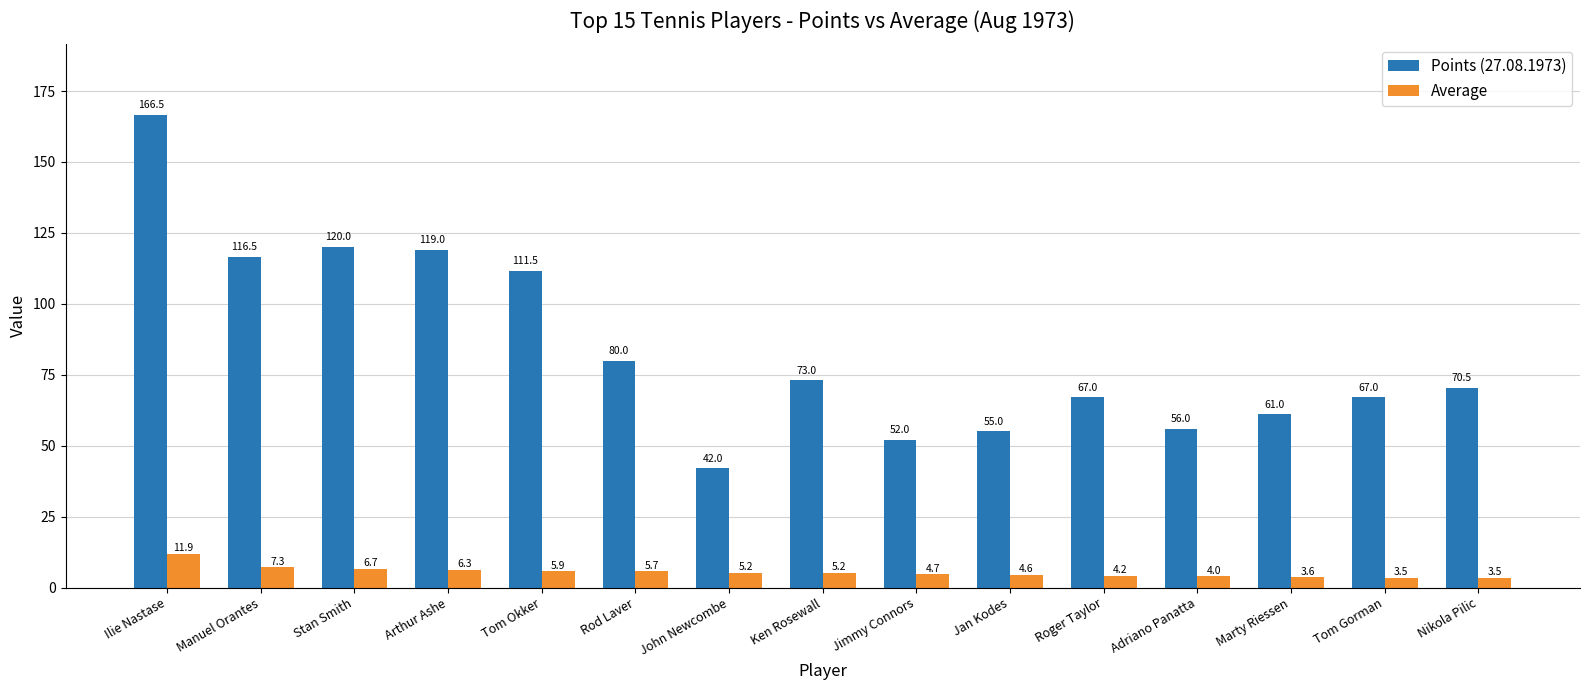

What is the label of the 13th bar from the right?

Stan Smith